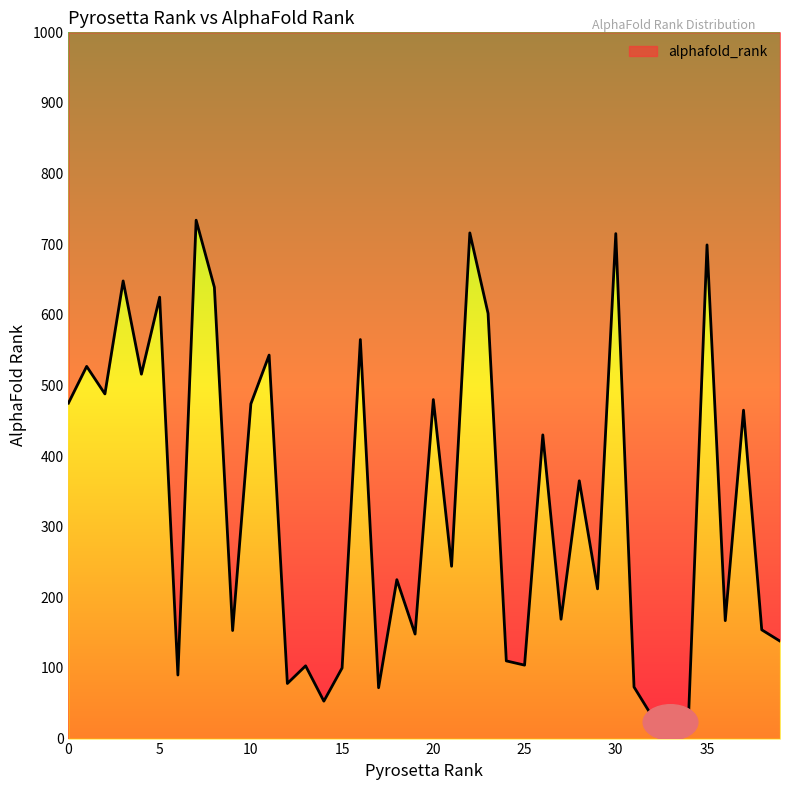

What is the difference between the second highest and second lowest values?

685